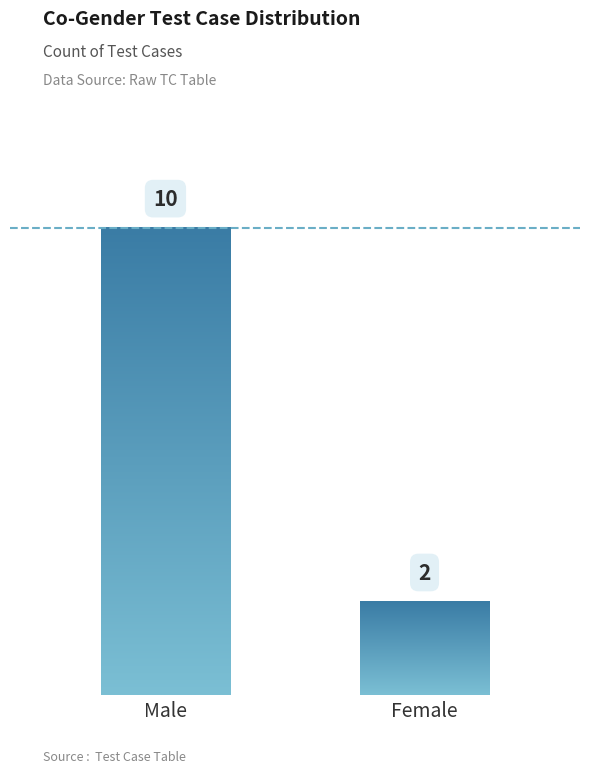

True or false: the data shows 6 at Male.

False